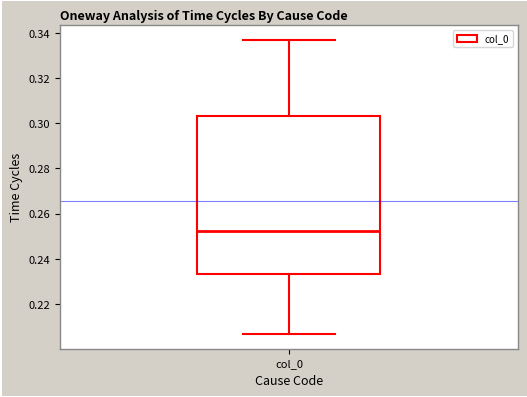

Transcribe this box plot: give where the median line is, the range the box spans, and where the two whiskers end, as read against the y-axis. The values are not printed on the chart, so give them approximately, as read against the axis.

median 0.252, box 0.234 to 0.304, whiskers 0.206 to 0.338